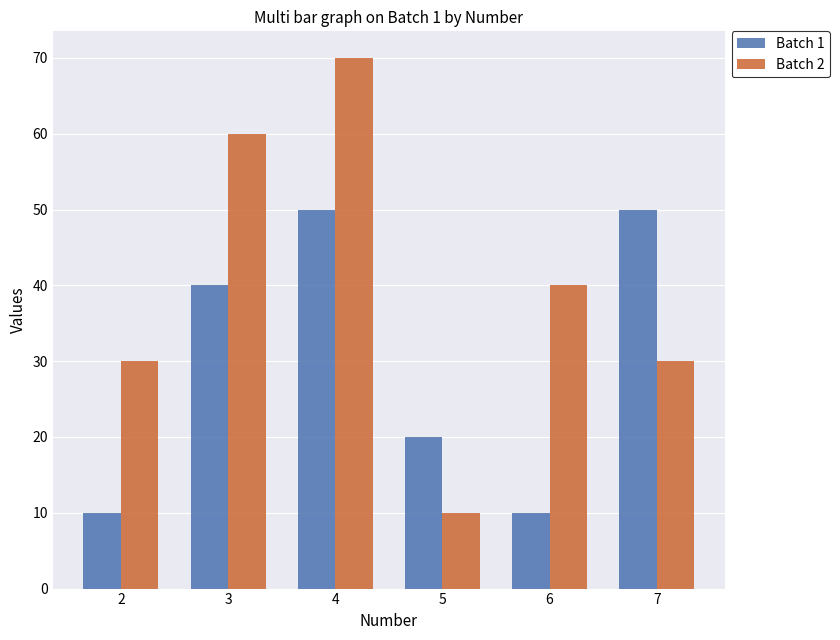

What is the minimum value for Batch 1?

10